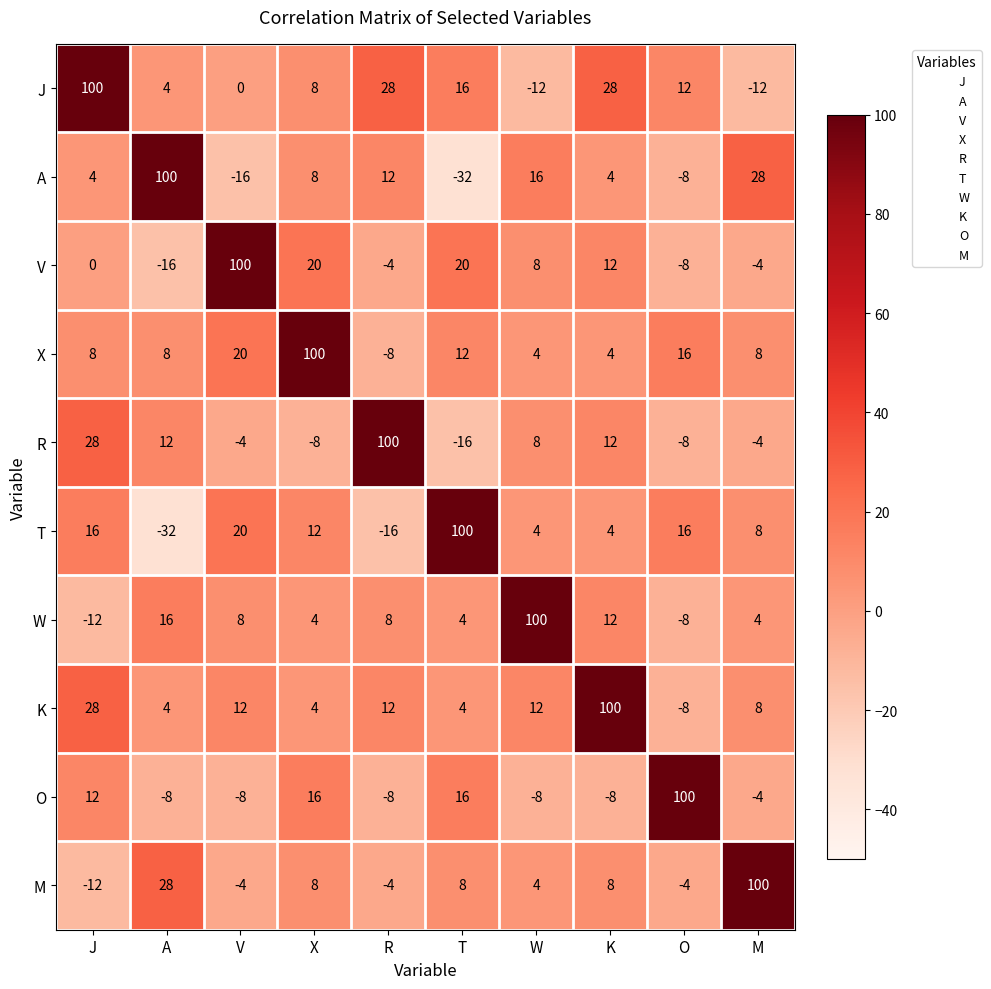

At how many categories does at least one series exceed 42?

10